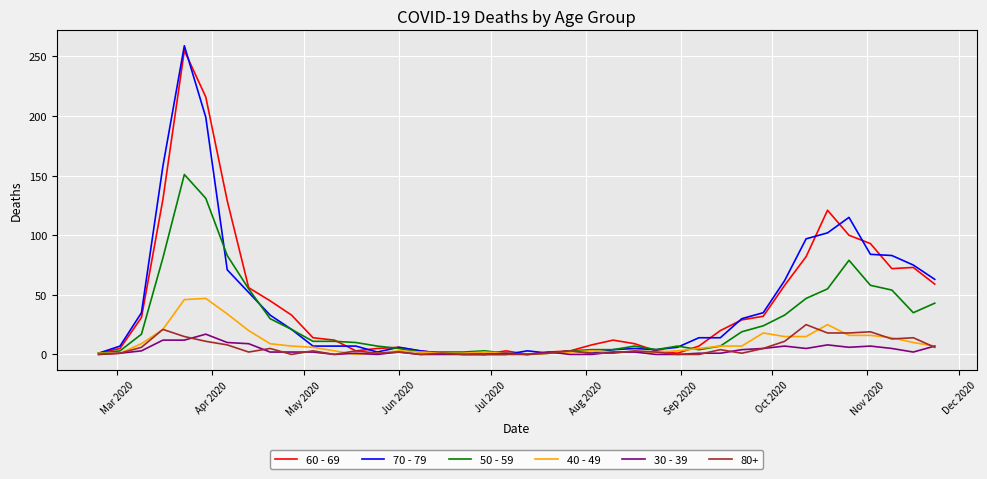

Which series has the largest range (max minus min)?

70 - 79